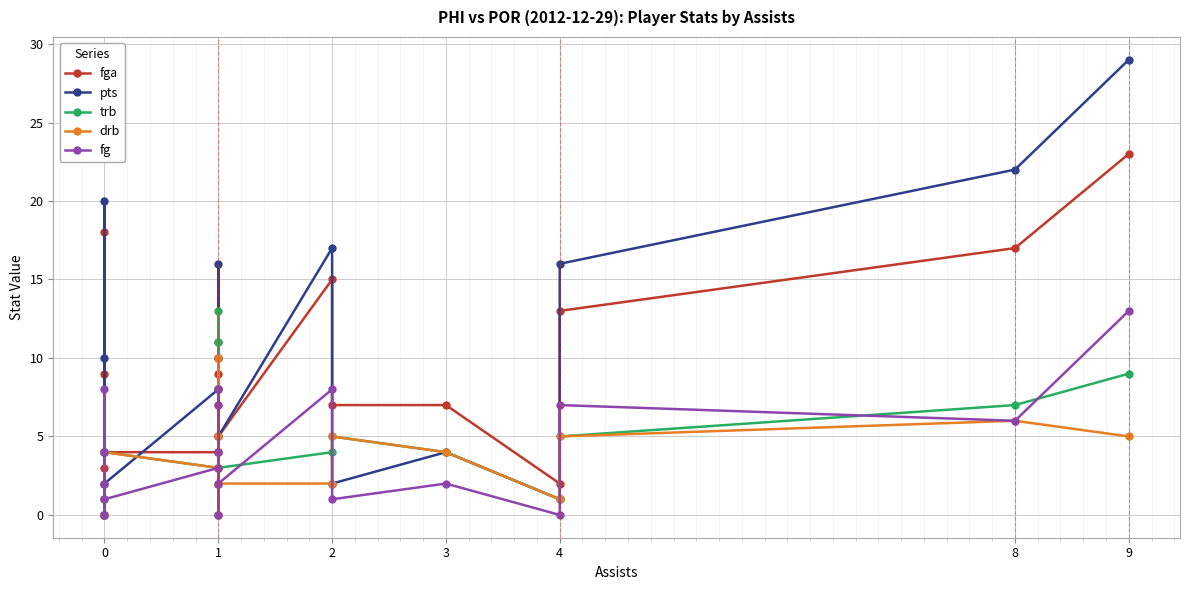

How many categories are shown in the chart?

18